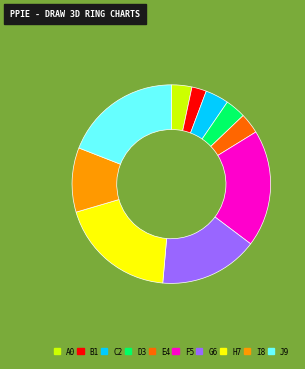

Is there a majority slice in this chart?

No